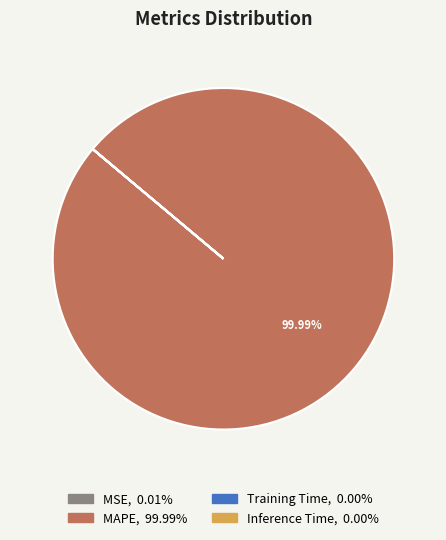

Which category has the biggest portion of the pie?

MAPE